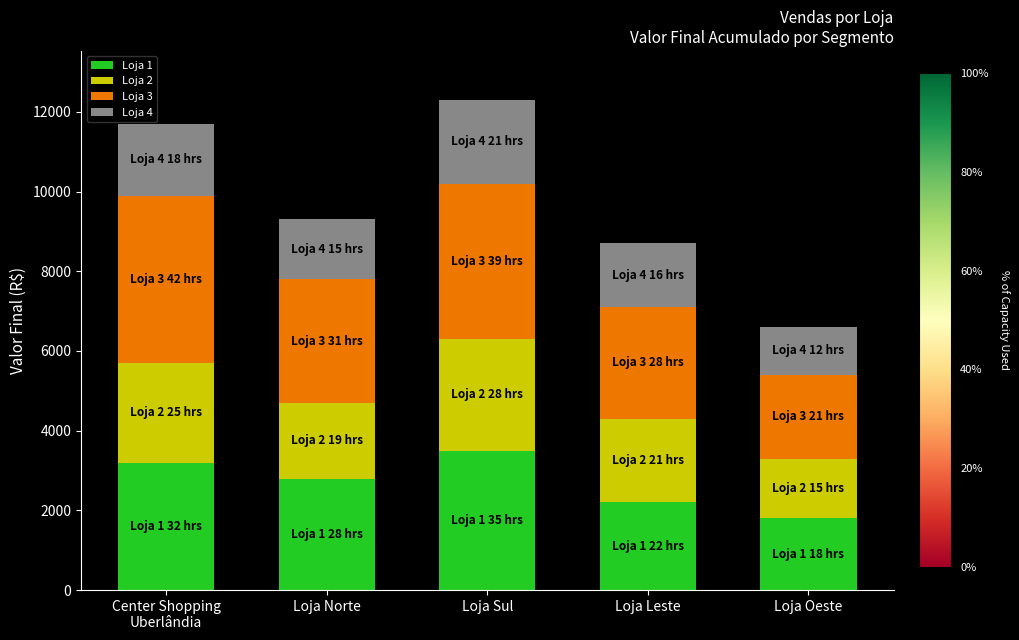

At which label does Loja 1 reach its peak?

Loja Sul